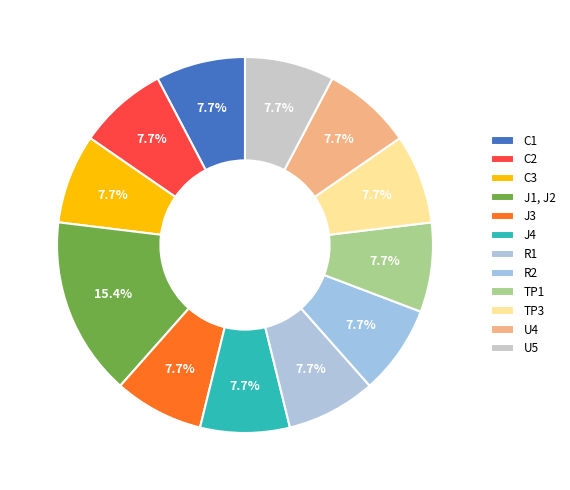

How many slices are in this pie chart?

12